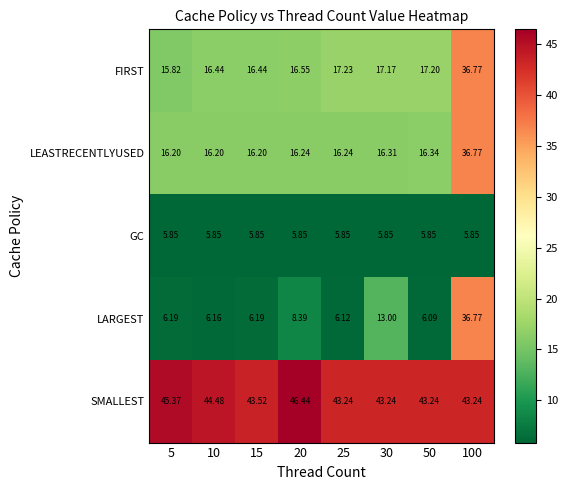

Which series has the largest total across all categories?

SMALLEST